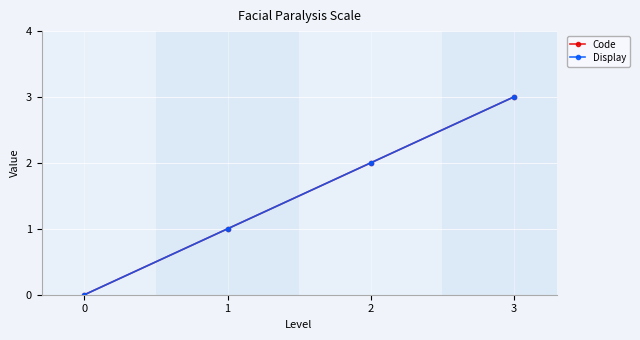

True or false: Display has more than 1 interior local peaks.

False